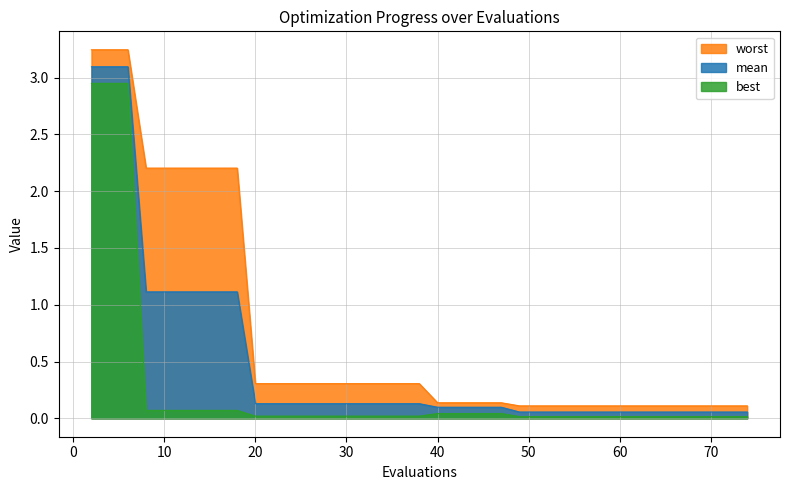

Count the number of categories in the chart.

40